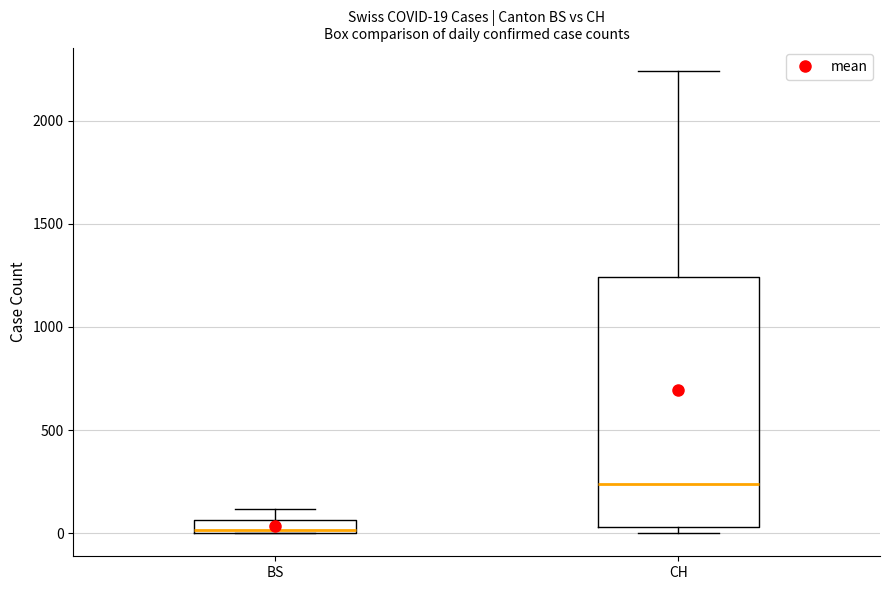

Comparing the boxes themselves (not the whiskers), which one is the tallest?

CH